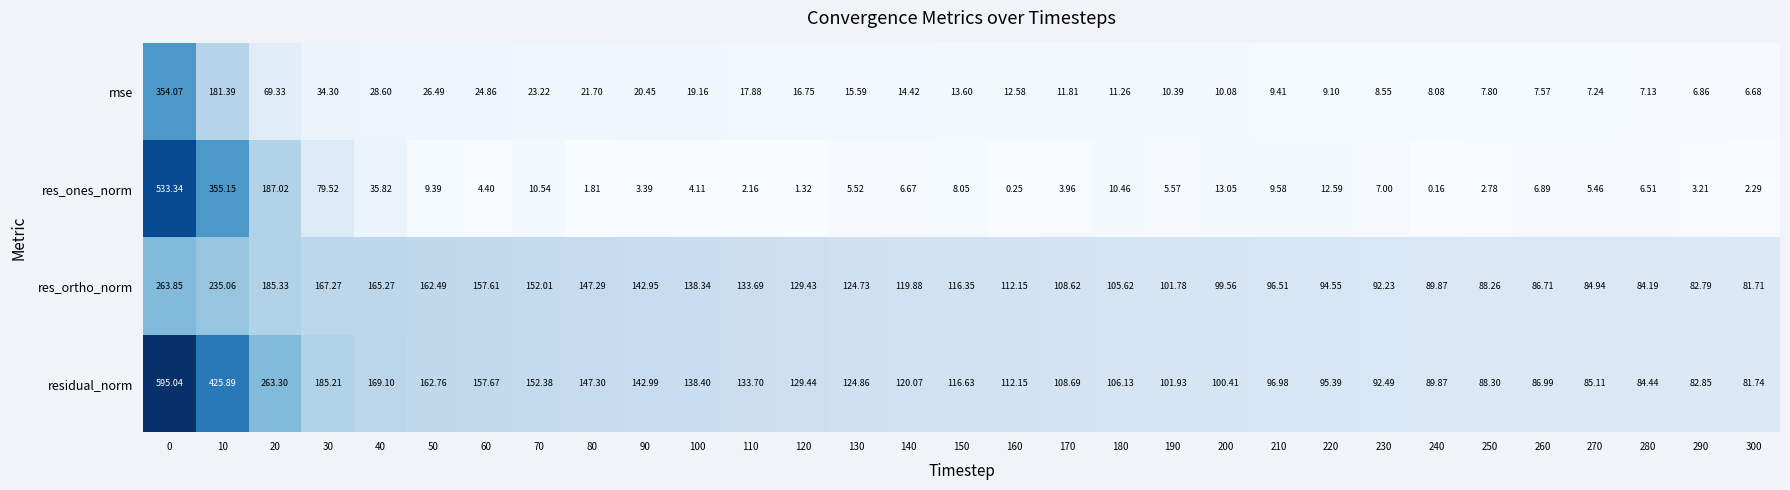

Rank the series at 0 from lowest to highest value.

res_ortho_norm, mse, res_ones_norm, residual_norm